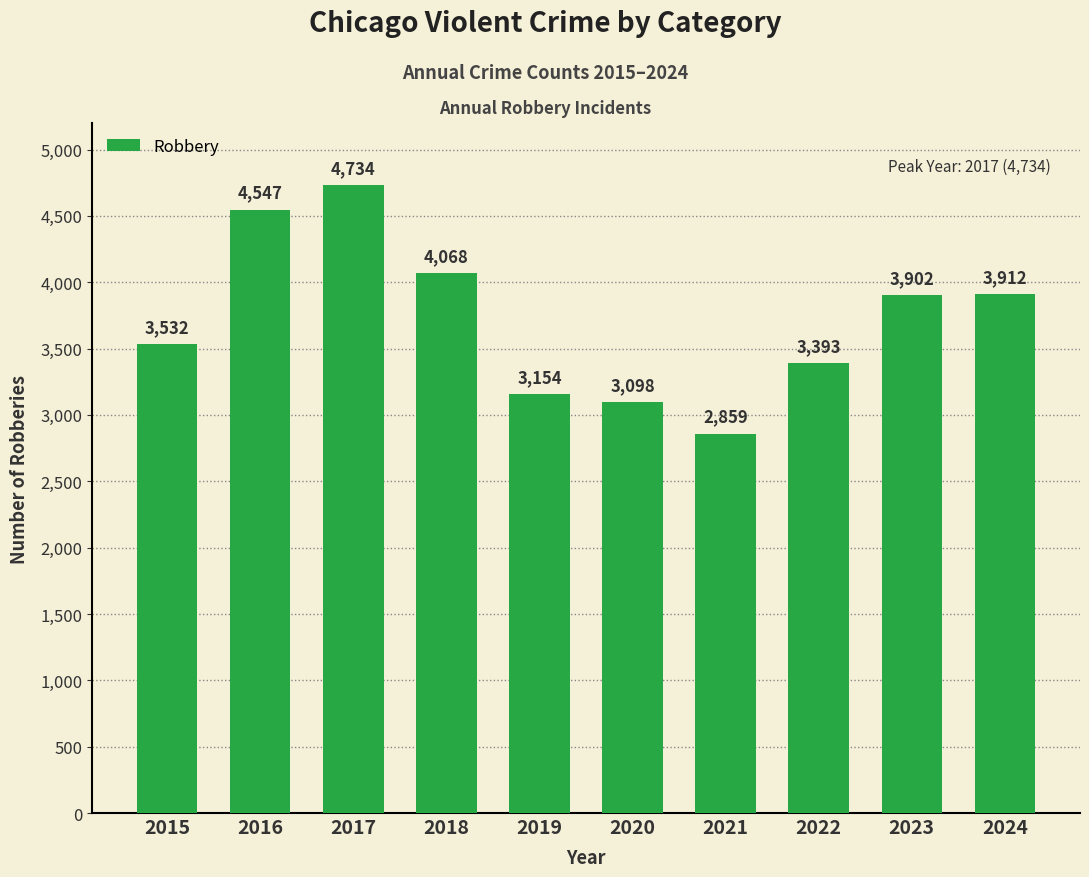

Which category has the highest value across all series?

2017